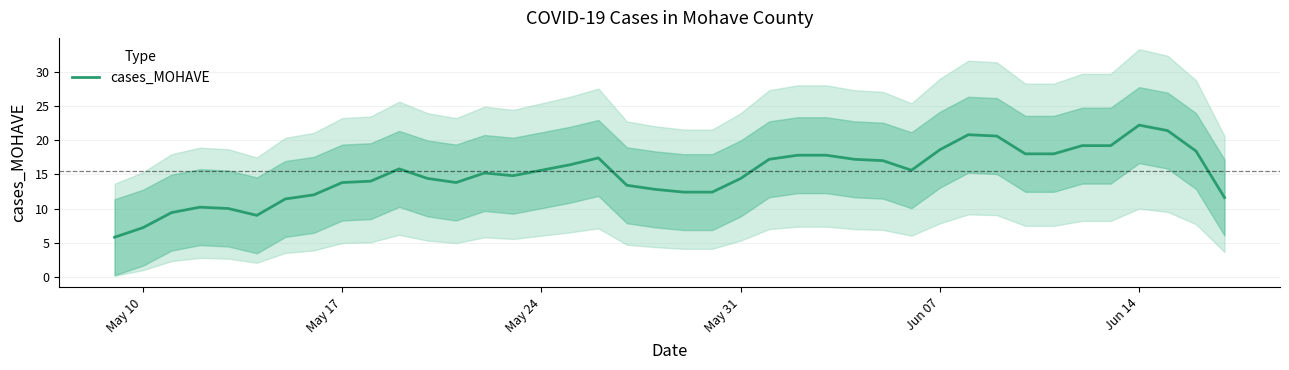

Reading left to right, extract all data points from this chart.

5.8	7.2	9.4	10.2	10.0	9.0	11.4	12.0	13.8	14.0	15.8	14.4	13.8	15.2	14.8	15.6	16.4	17.4	13.4	12.8	12.4	12.4	14.4	17.2	17.8	17.8	17.2	17.0	15.6	18.6	20.8	20.6	18.0	18.0	19.2	19.2	22.2	21.4	18.4	11.6